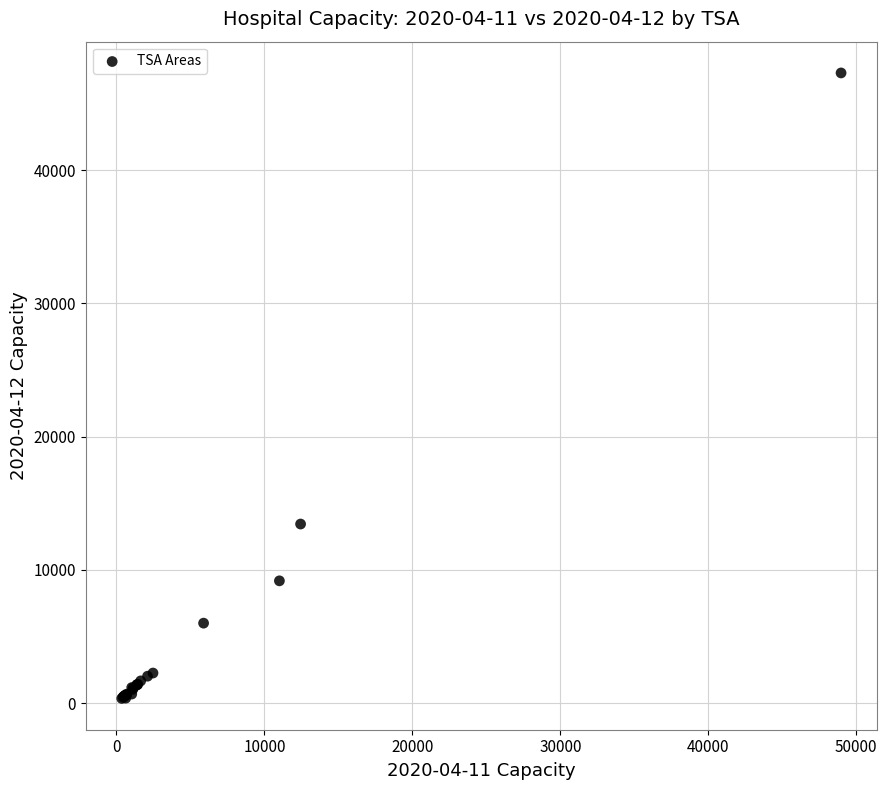

What Y value in the scatter plot is closest to 23828?

13442